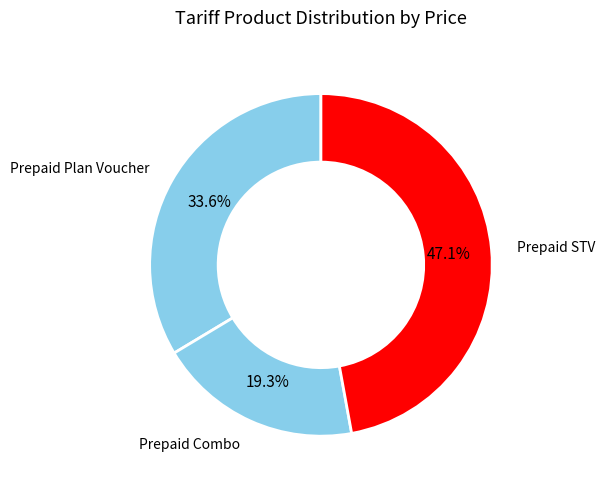

How many segments does this pie chart have?

3